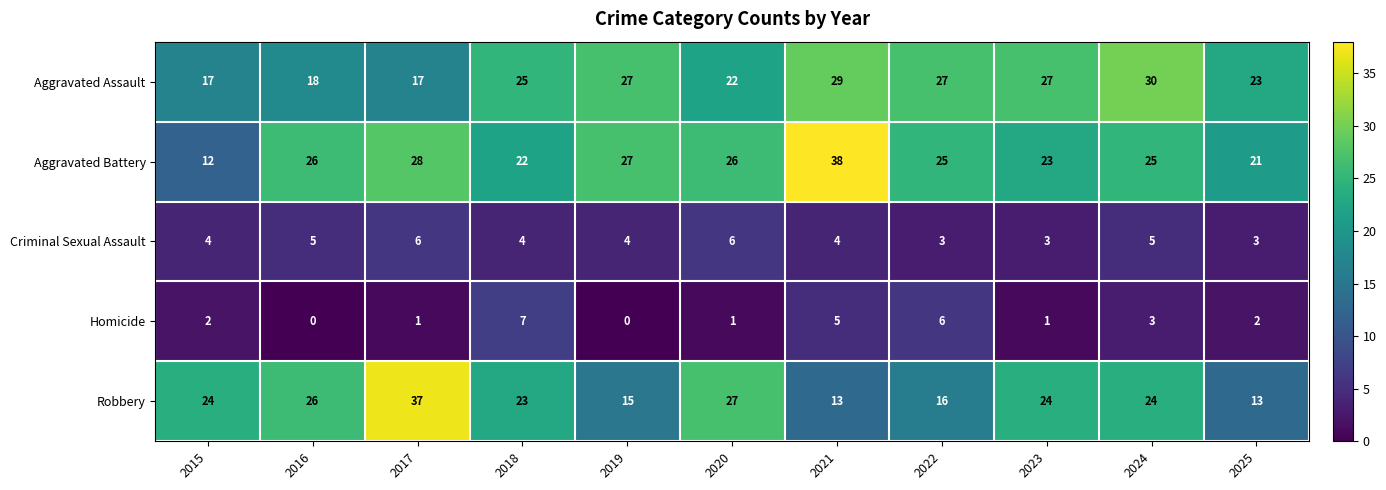

What is the difference between the maximum and minimum values in the Robbery series?

24